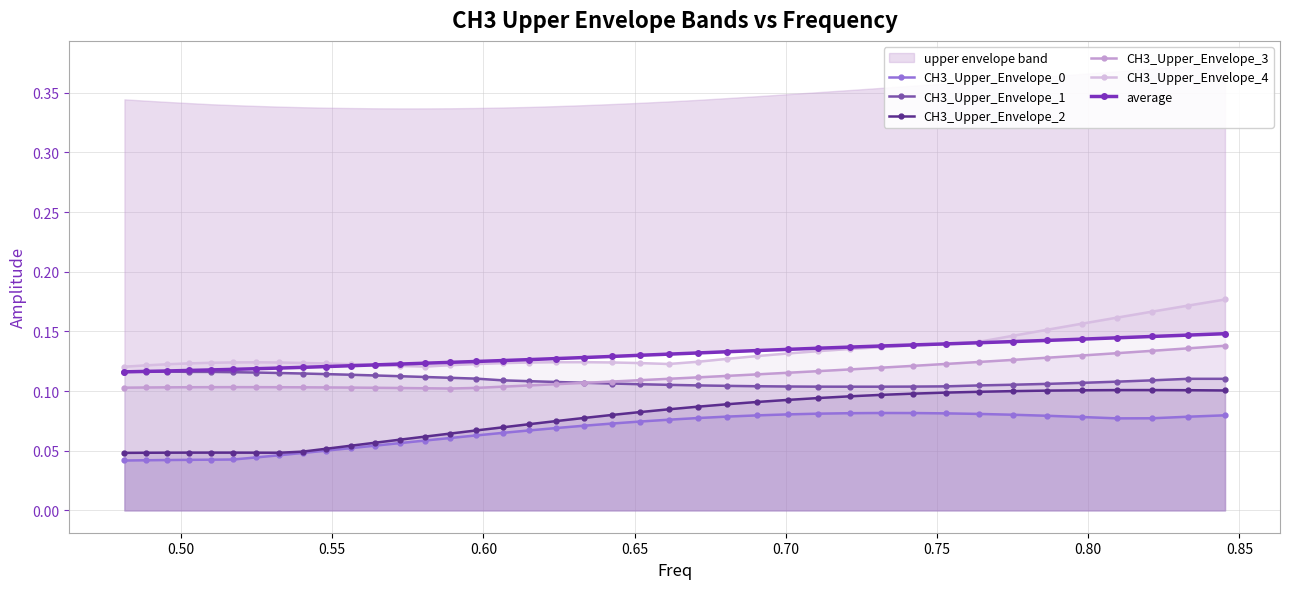

What is the difference between the maximum and minimum values in the CH3_Upper_Envelope_2 series?

0.1